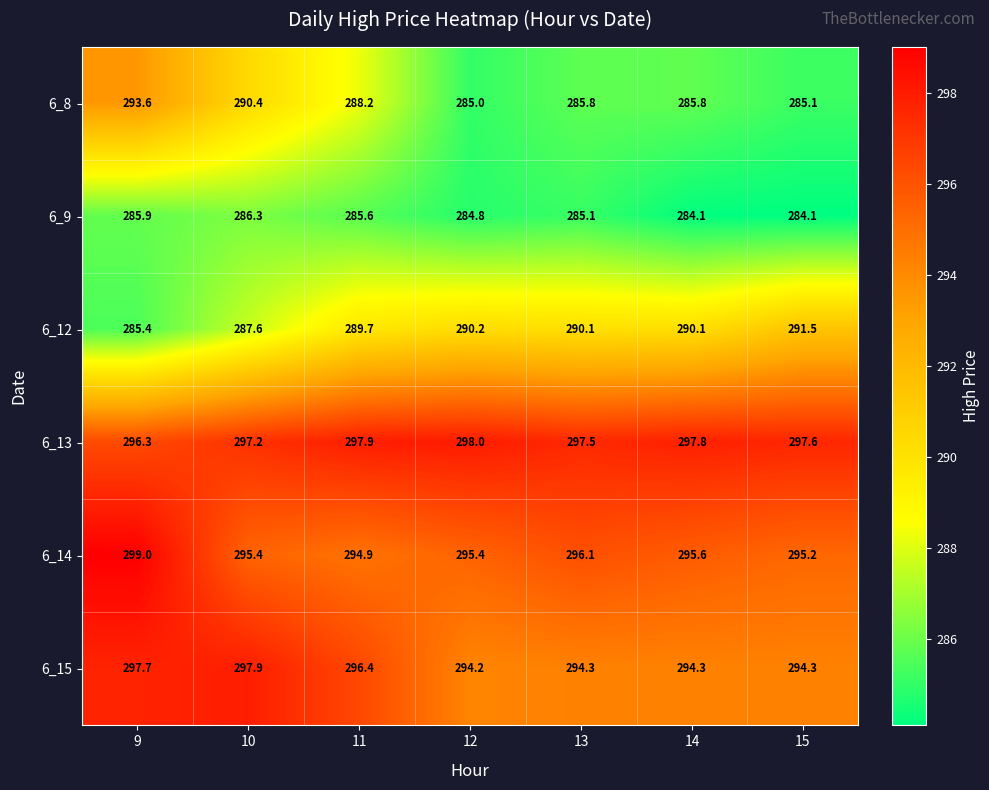

Is it true that 6_13 equals 298.0 at 12?

True